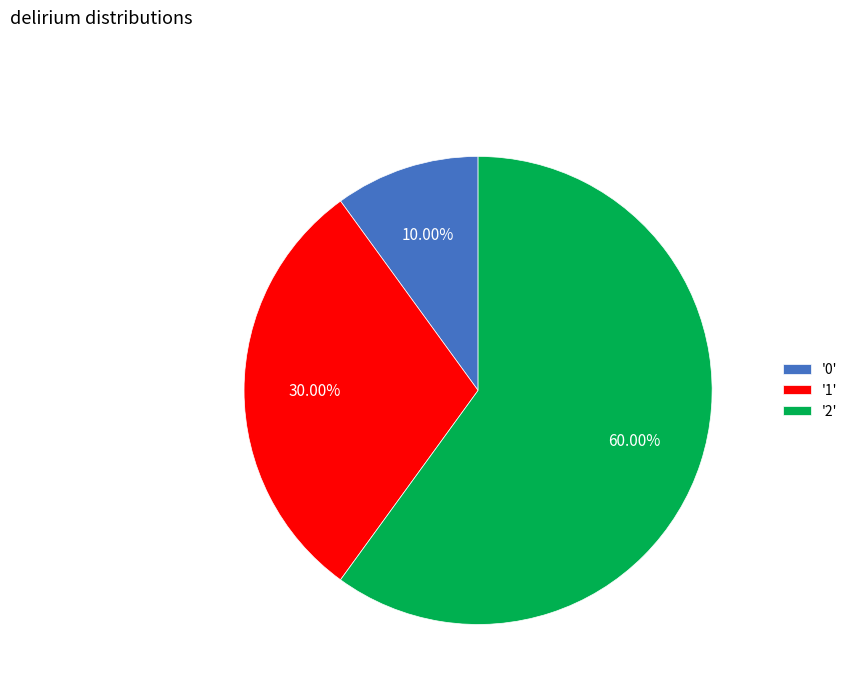

Do '1' and '2' together represent more than half of the pie?

Yes